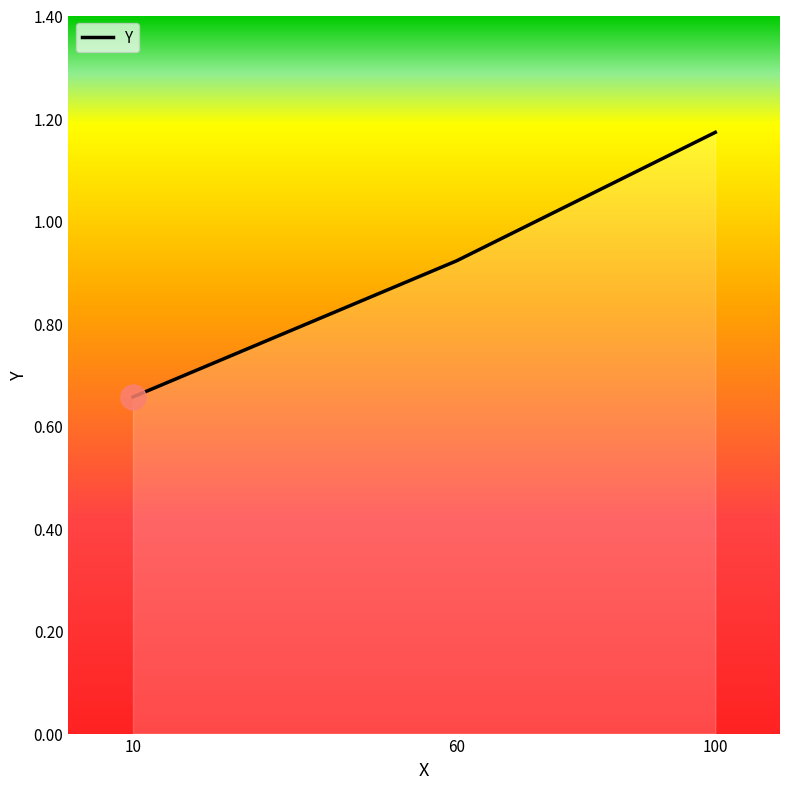

What is the difference between the maximum and minimum values?

0.5